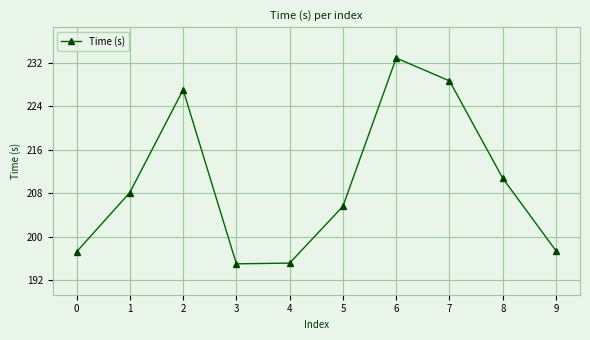

What is the sum of the values at 4 and 2?

422.1